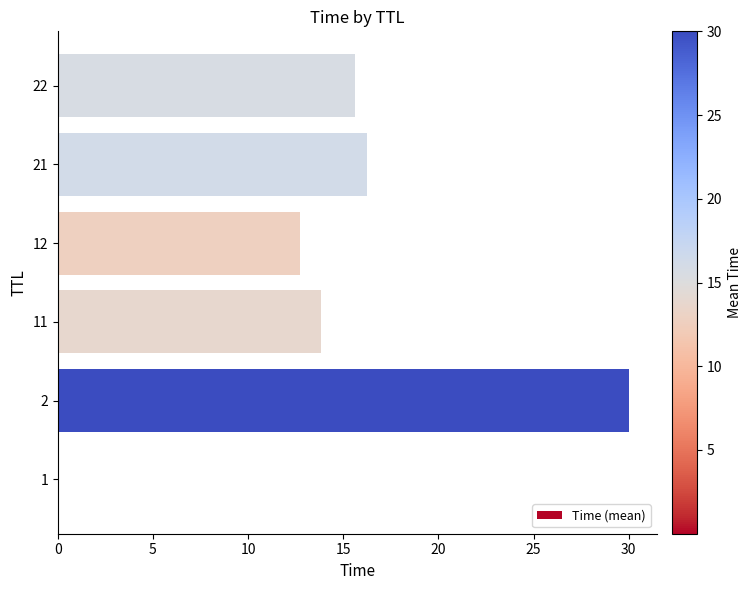

What is the sum of all values?

88.4